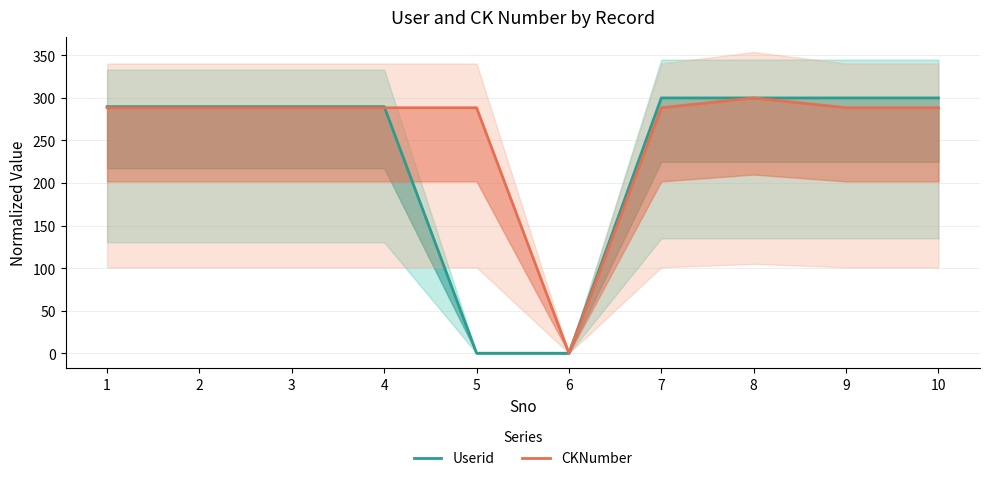

List the series in order of their overall mean, highest first.

CKNumber, Userid